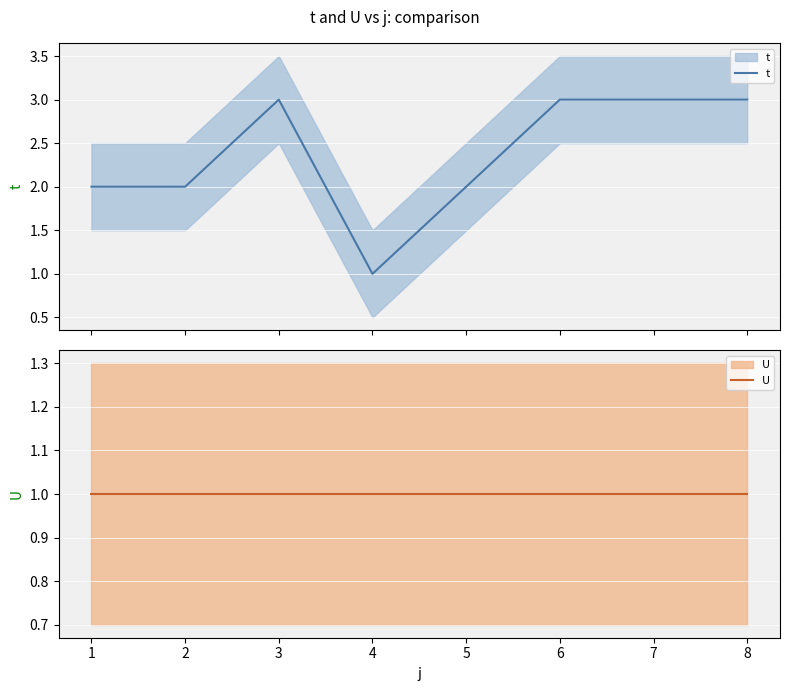

What is the sum of all t values?

19